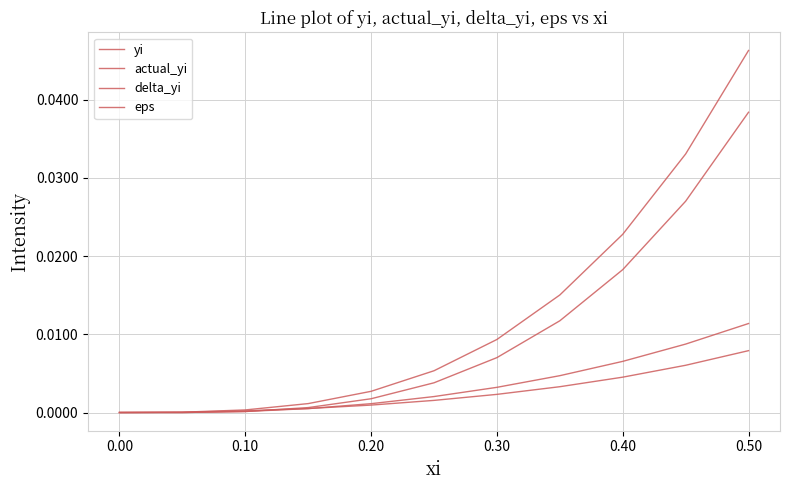

At how many categories does at least one series exceed 0?

10